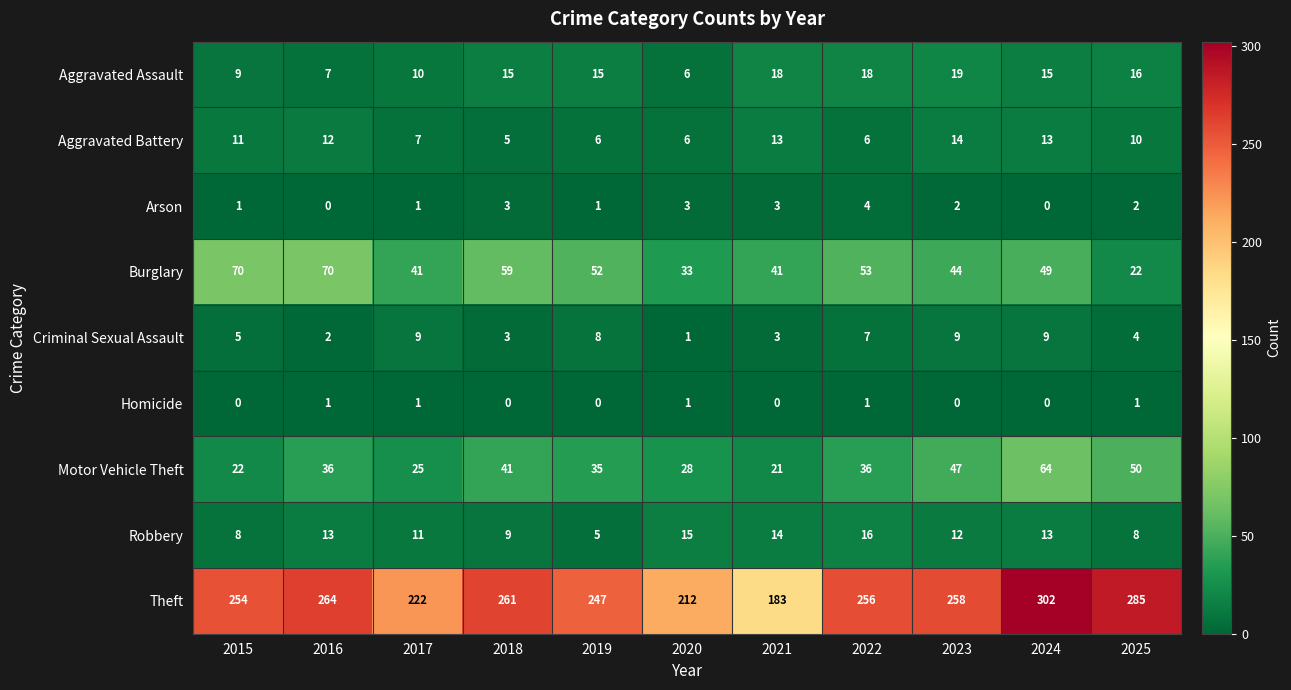

What is the difference between the maximum and minimum values in the Burglary series?

48